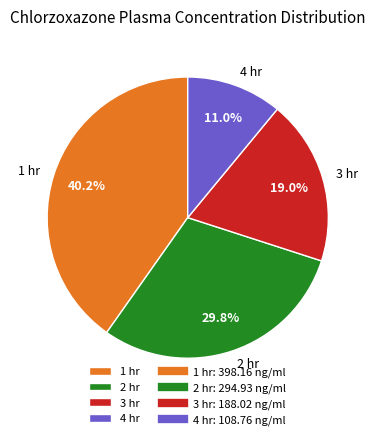

Which slice is the largest?

1 hr